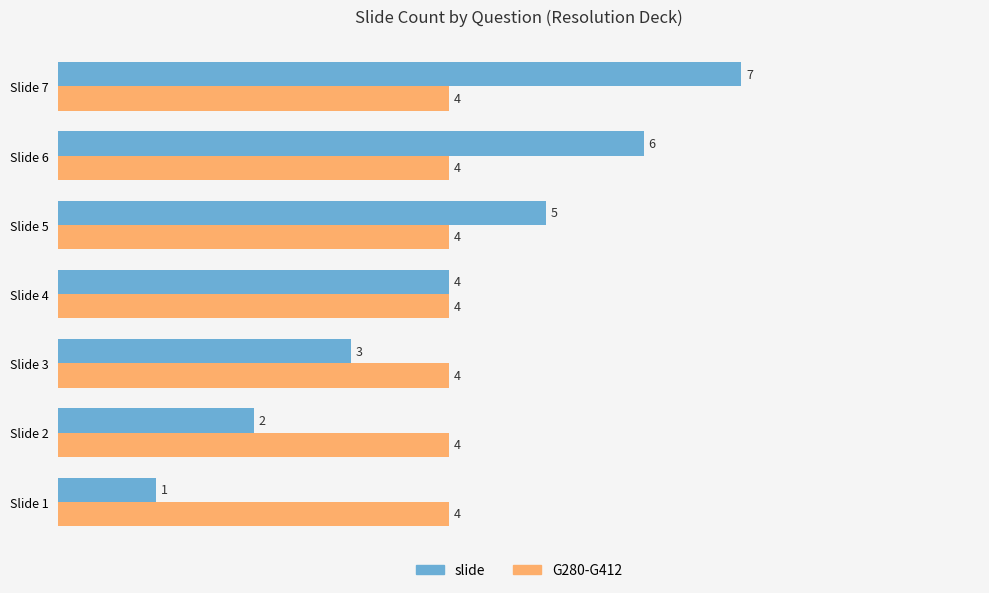

List the series in order of their peak value, highest first.

slide, G280-G412